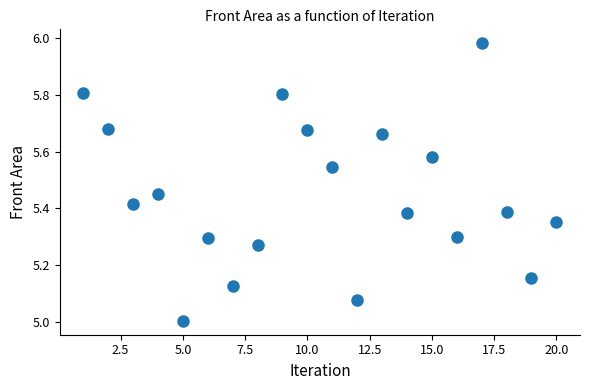

What is the range of Y values (max minus min)?

1.0